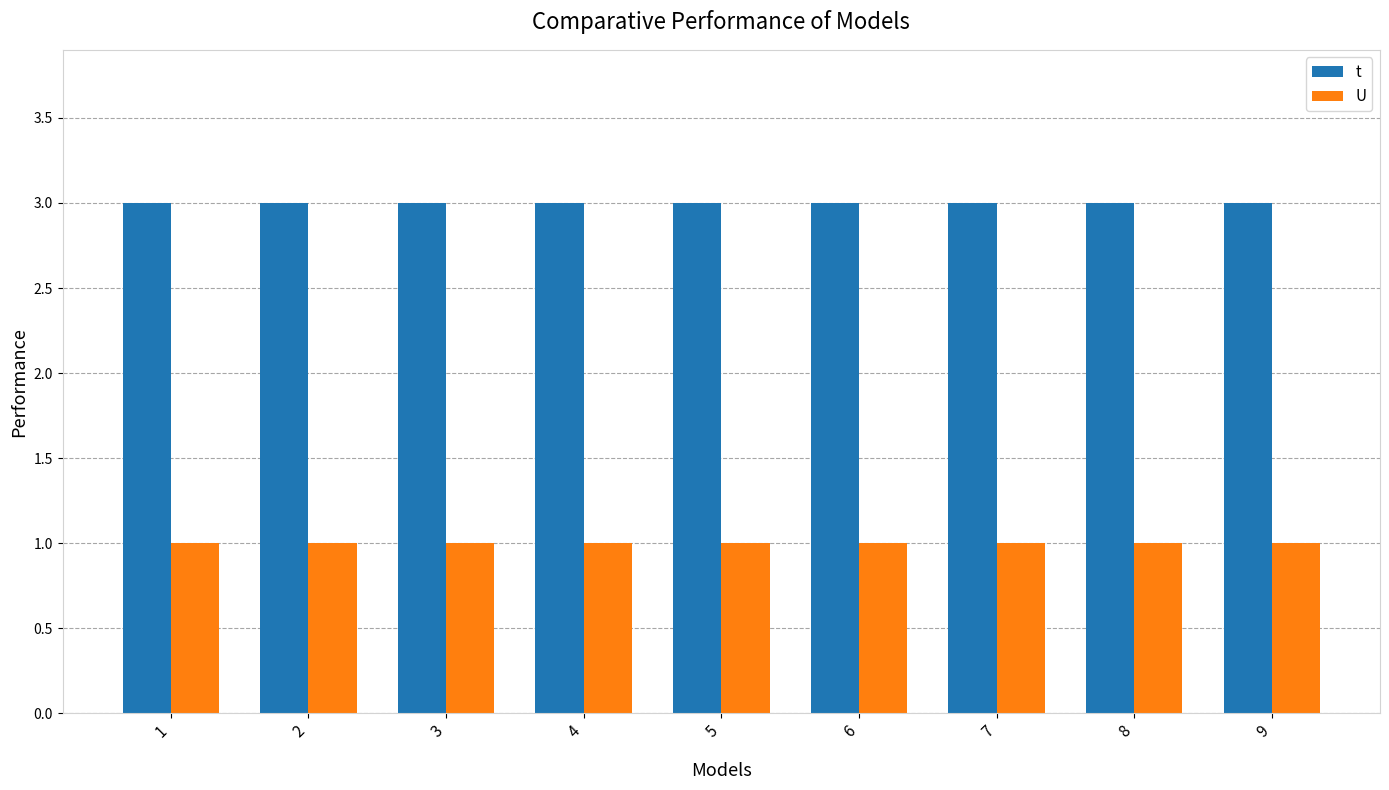

What is the highest value of the U series?

1